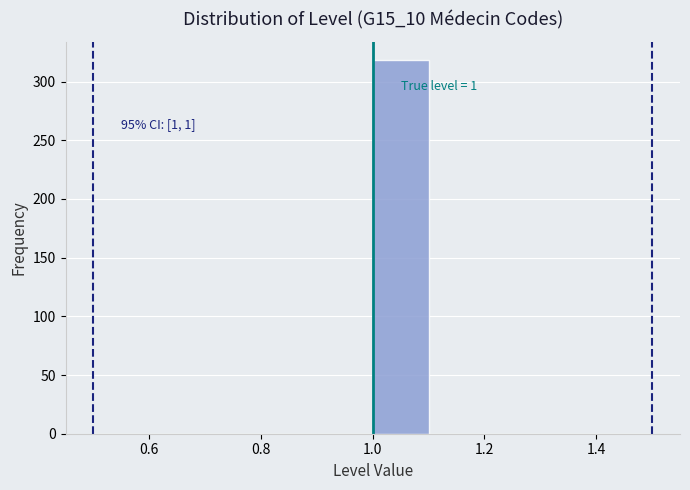

Over which range of the x-axis is the bar tallest?

1.0 to 1.1